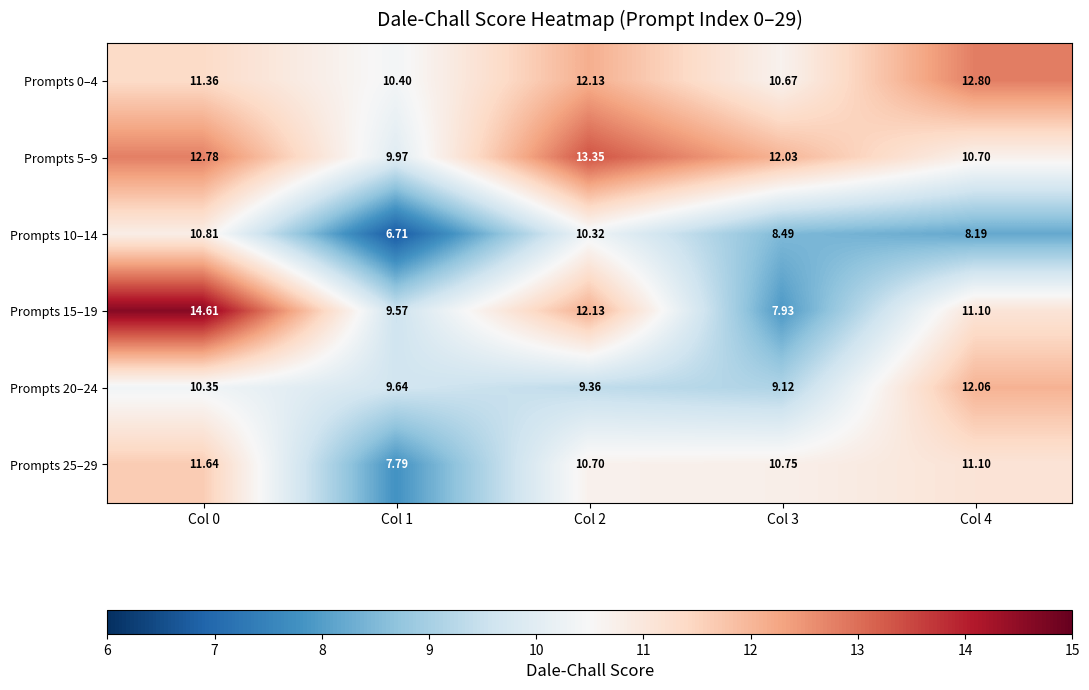

Is the value of Prompts 15–19 at Col 3 greater than the value of Prompts 20–24 at Col 0?

No